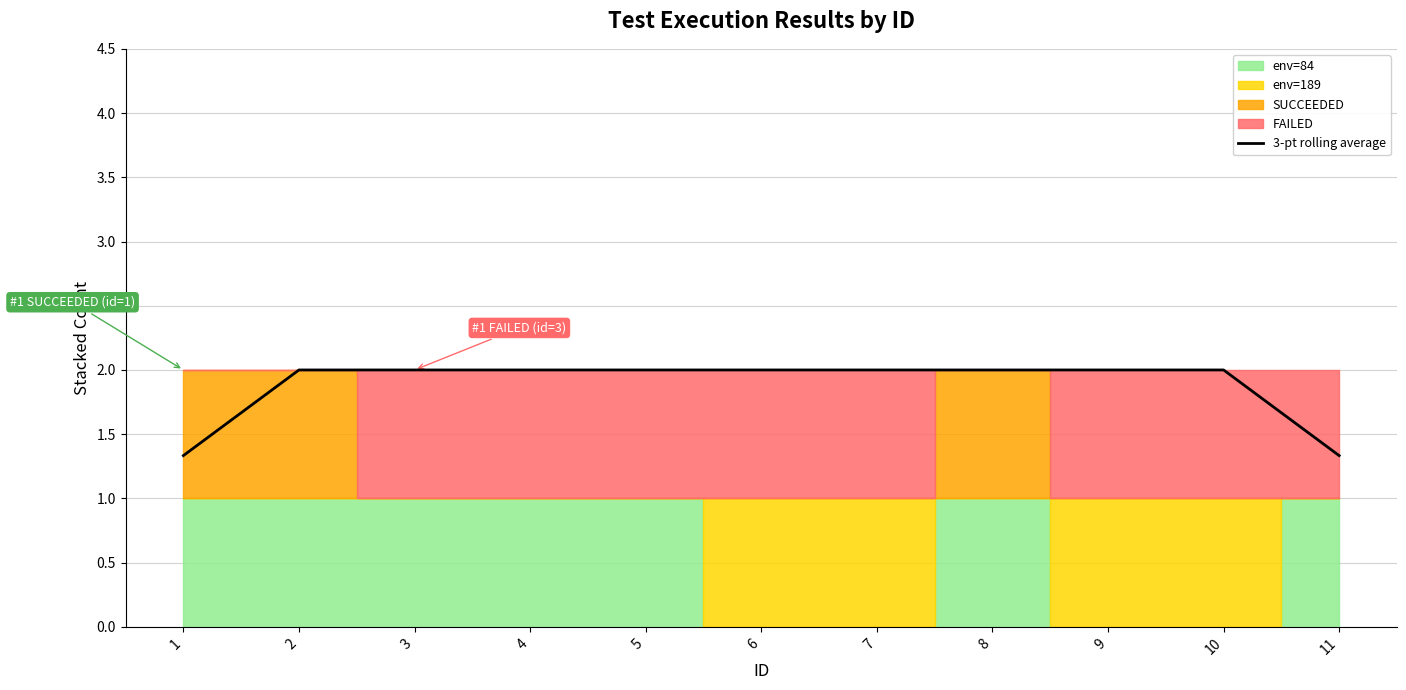

Reading left to right, what are all the values shown in this chart?

1.3	2.0	2.0	2.0	2.0	2.0	2.0	2.0	2.0	2.0	1.3